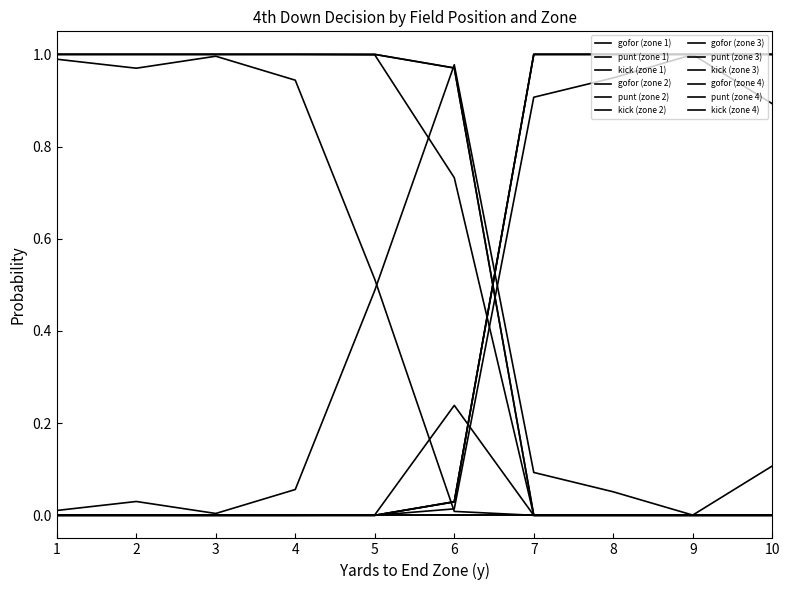

Reading left to right, what are all the values shown in this chart?

gofor: 0=0.0	1=0.0	2=0.0	3=0.0	4=0.0	5=0.0	6=0.0	7=0.0	8=0.0	9=0.0	10=0.0	11=0.0	12=0.1	13=0.0	14=0.0	15=0.0	16=0.5	17=0.0	18=0.0	19=0.0	20=1.0	21=0.2	22=0.0	23=0.0	24=0.1	25=0.0	26=0.0	27=0.0	28=0.1	29=0.0	30=0.0	31=0.0	32=0.0	33=0.0	34=0.0	35=0.0	36=0.1	37=0.0	38=0.0	39=0.0
punt: 0=1.0	1=1.0	2=1.0	3=1.0	4=1.0	5=1.0	6=1.0	7=1.0	8=1.0	9=1.0	10=1.0	11=1.0	12=0.9	13=1.0	14=1.0	15=1.0	16=0.5	17=1.0	18=1.0	19=1.0	20=0.0	21=0.7	22=1.0	23=1.0	24=0.0	25=0.0	26=0.0	27=0.0	28=0.0	29=0.0	30=0.0	31=0.0	32=0.0	33=0.0	34=0.0	35=0.0	36=0.0	37=0.0	38=0.0	39=0.0
kick: 0=0.0	1=0.0	2=0.0	3=0.0	4=0.0	5=0.0	6=0.0	7=0.0	8=0.0	9=0.0	10=0.0	11=0.0	12=0.0	13=0.0	14=0.0	15=0.0	16=0.0	17=0.0	18=0.0	19=0.0	20=0.0	21=0.0	22=0.0	23=0.0	24=0.9	25=1.0	26=1.0	27=1.0	28=0.9	29=1.0	30=1.0	31=1.0	32=1.0	33=1.0	34=1.0	35=1.0	36=0.9	37=1.0	38=1.0	39=1.0